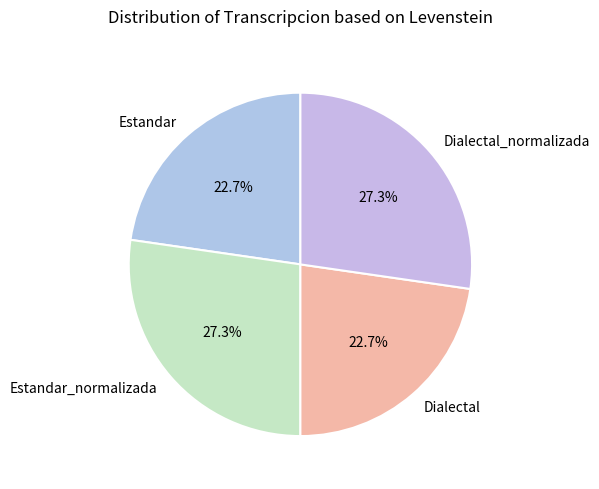

The Estandar slice represents 35% of the pie. True or false?

False